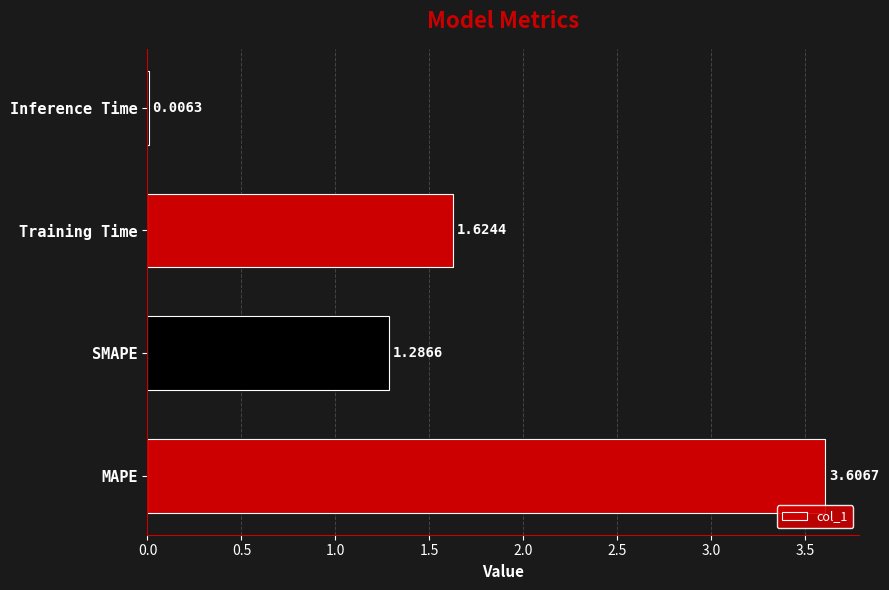

Between MAPE and SMAPE, which is larger?

MAPE